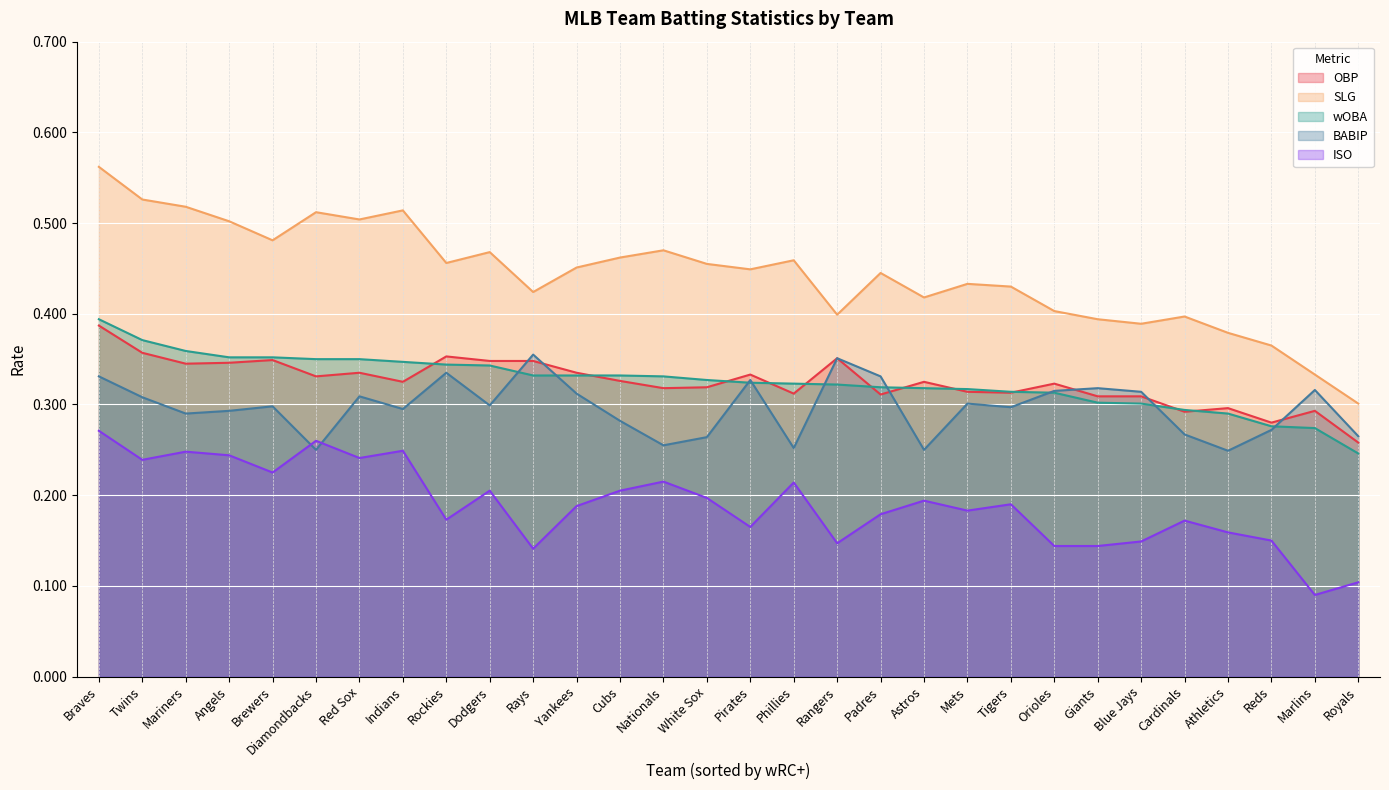

What is the total value across all series at Mets?

1.5